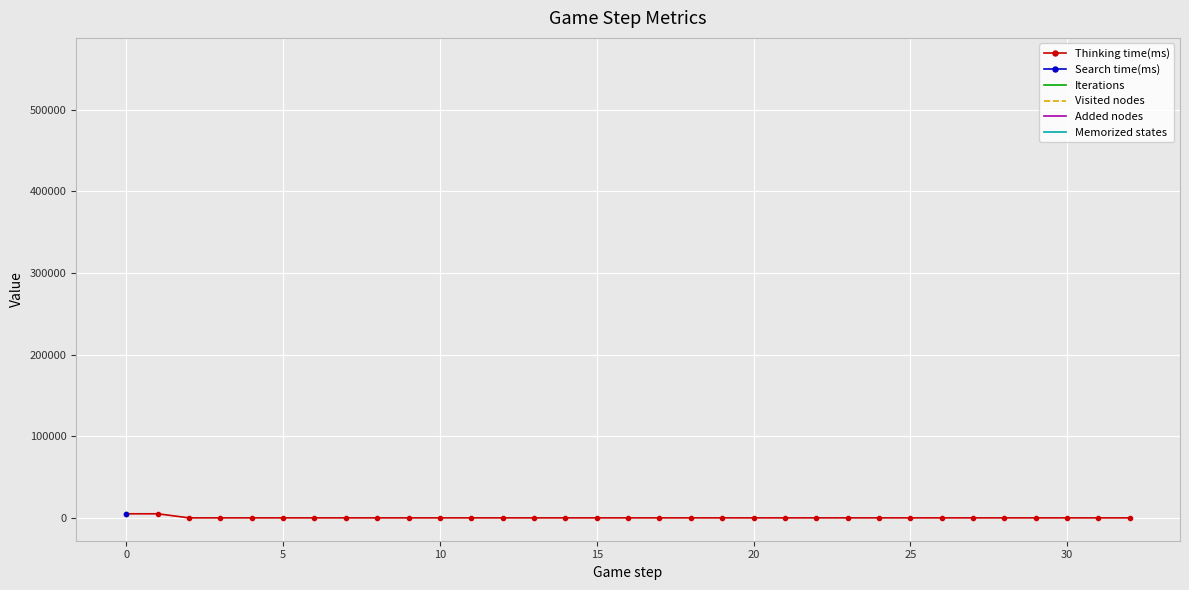

How many data points does each series have?

33